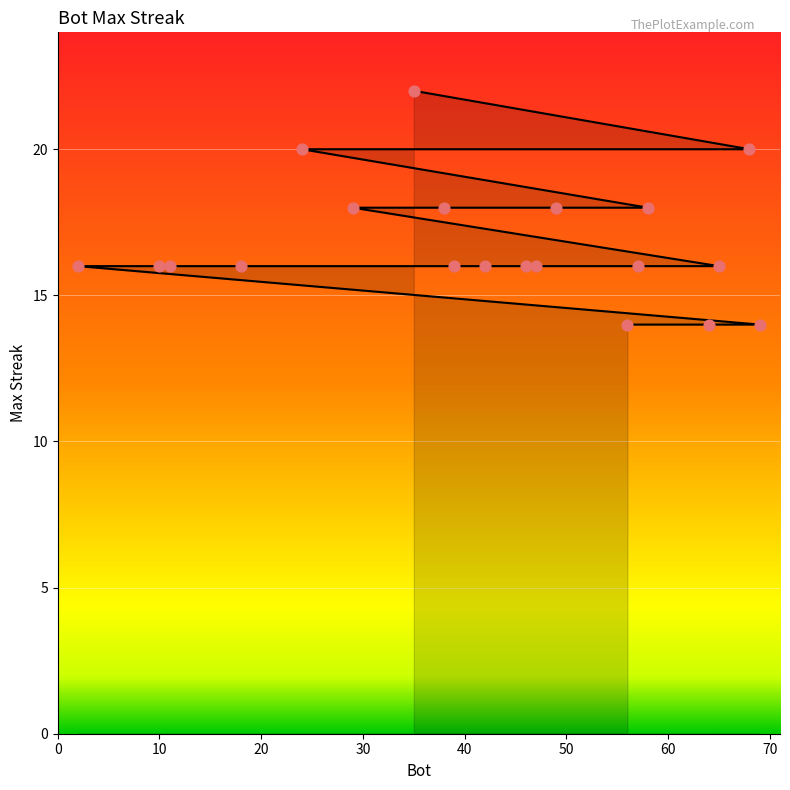

Which has a higher value, 46 or 42?

46